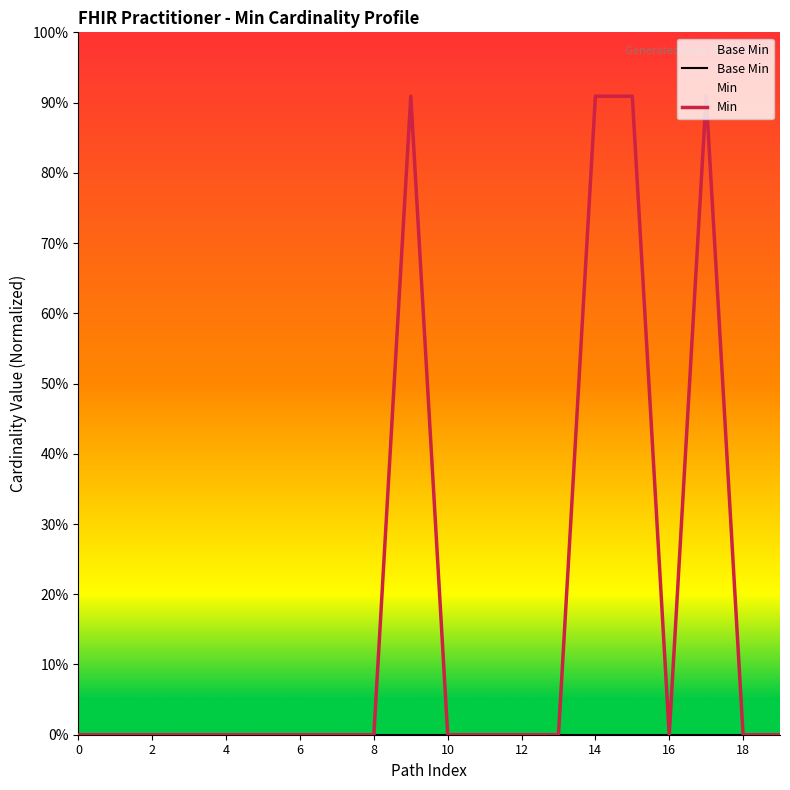

At how many categories does at least one series exceed 0?

4